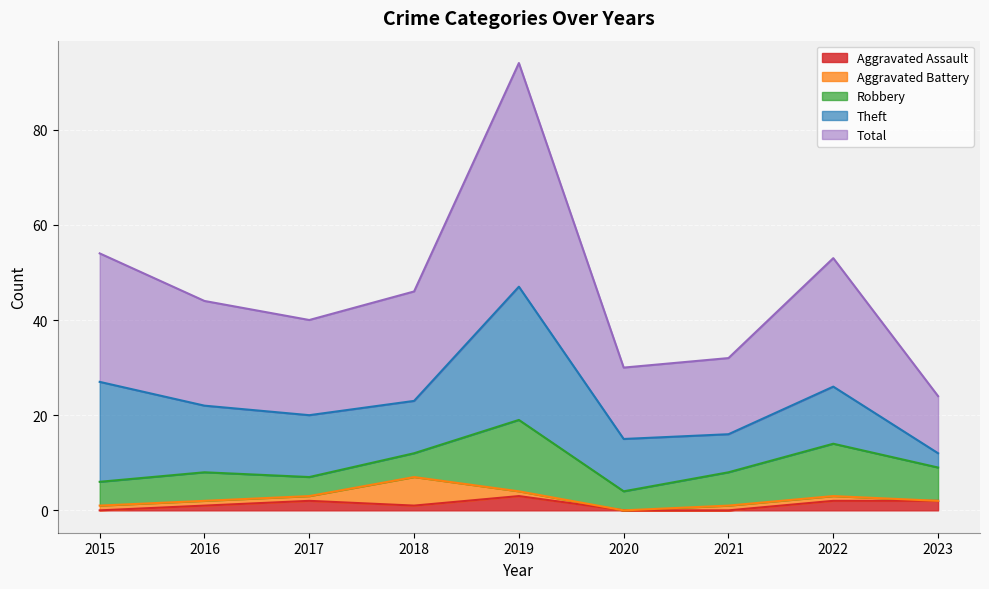

How many values in the Total series exceed 22?

4